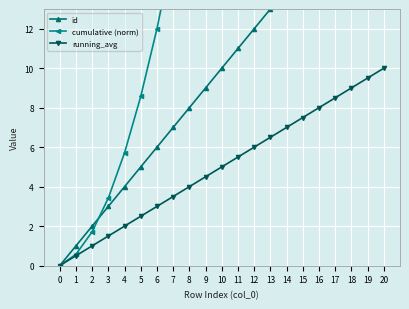

Does the chart display data point markers on the line(s)?

Yes